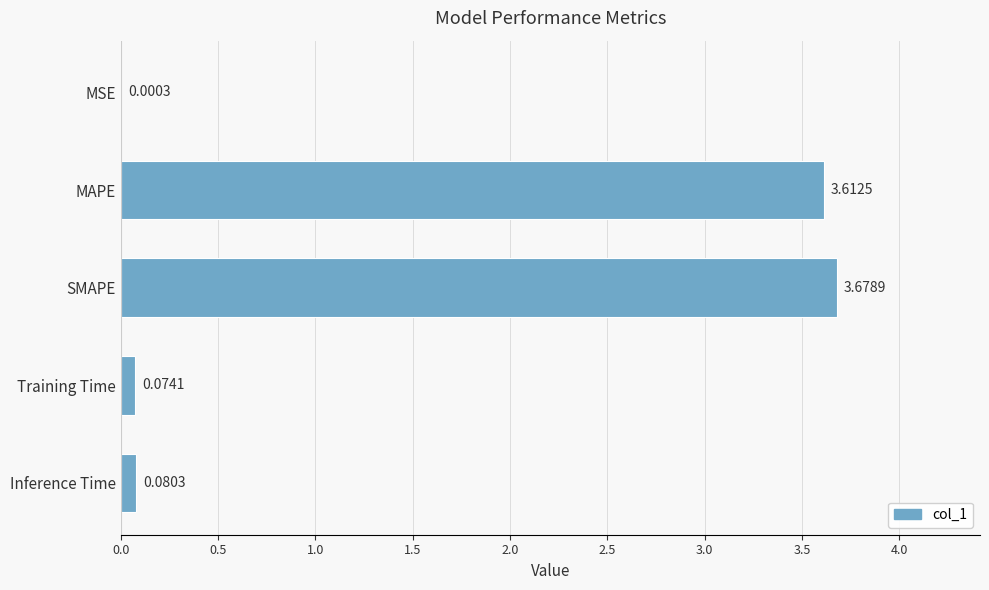

At which label is the value closest to 1?

Inference Time